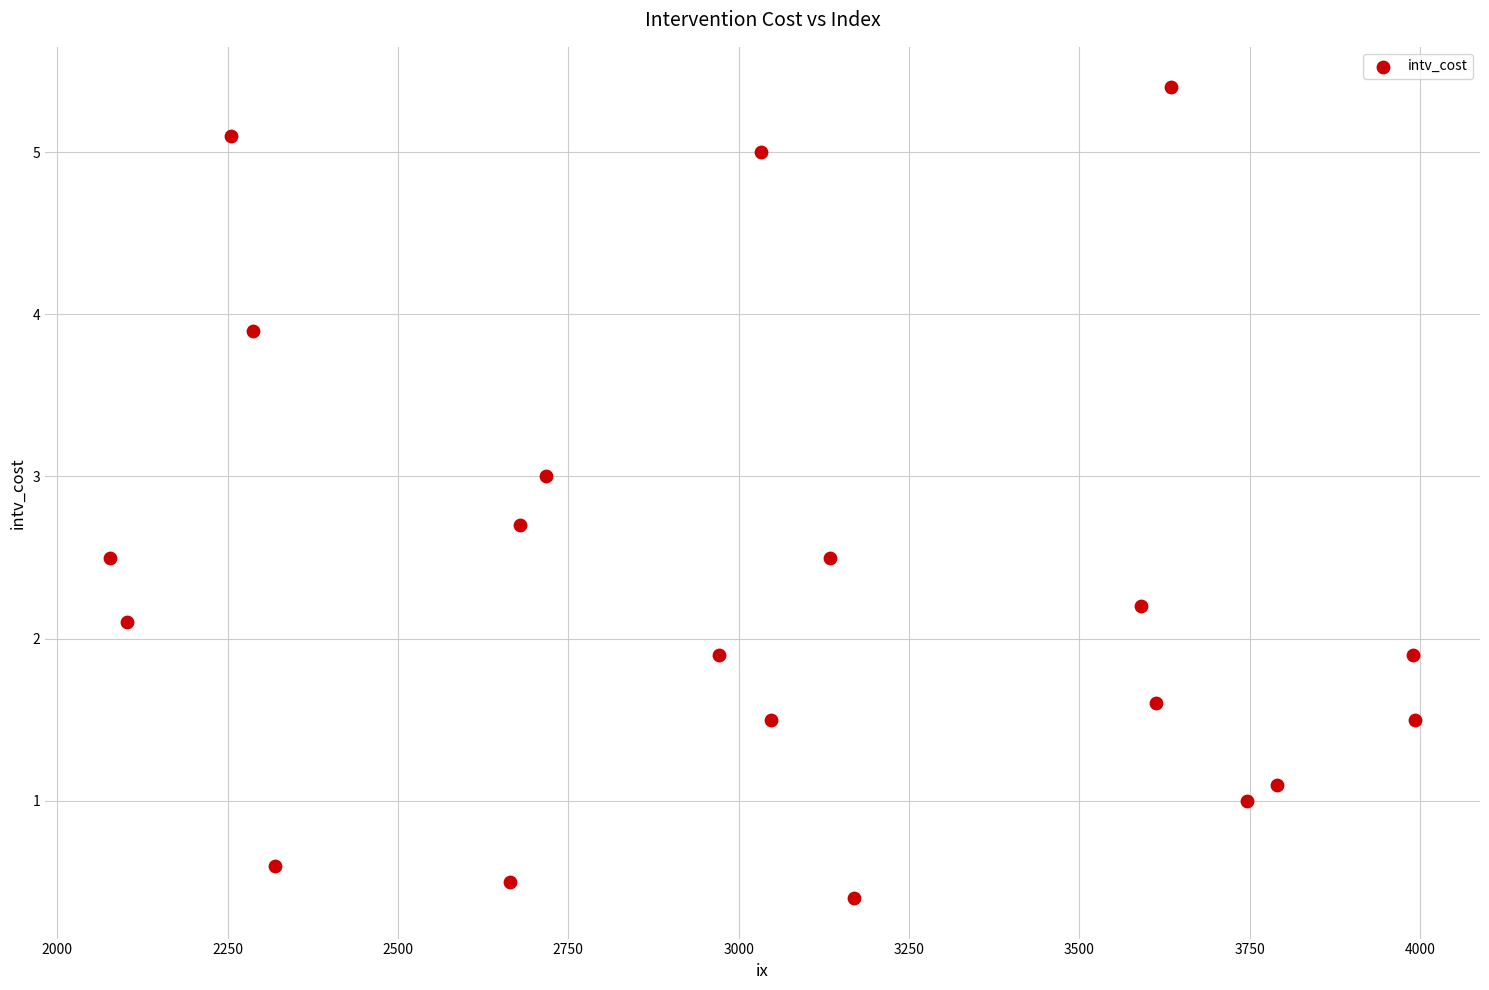

What is the range of Y values (max minus min)?

5.0